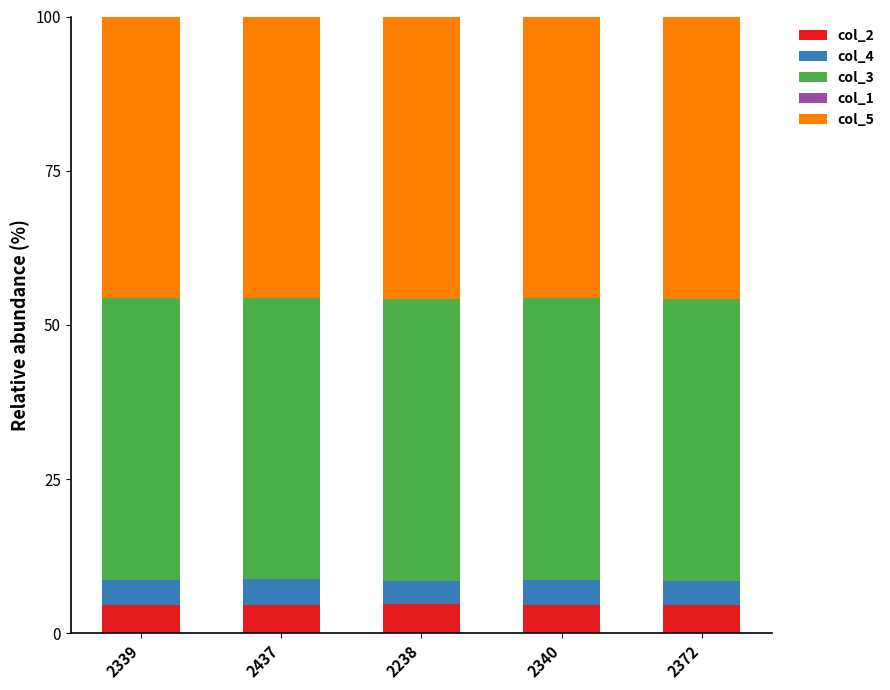

What is the highest value of the col_2 series?

4.7